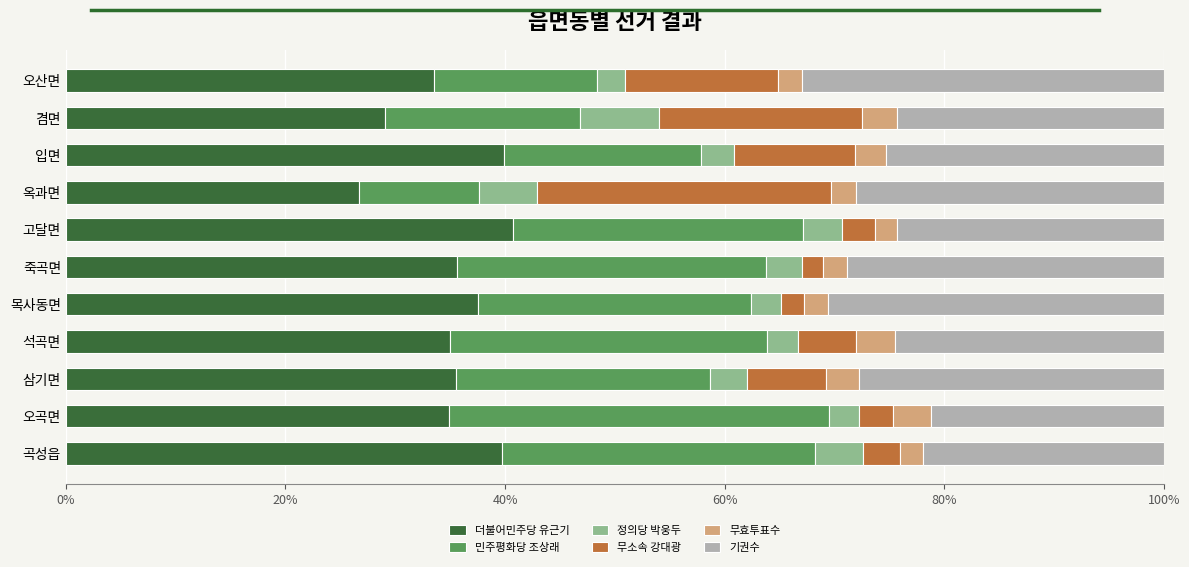

What is the difference between the second highest and second lowest values in the 더불어민주당 유근기 series?

10.8